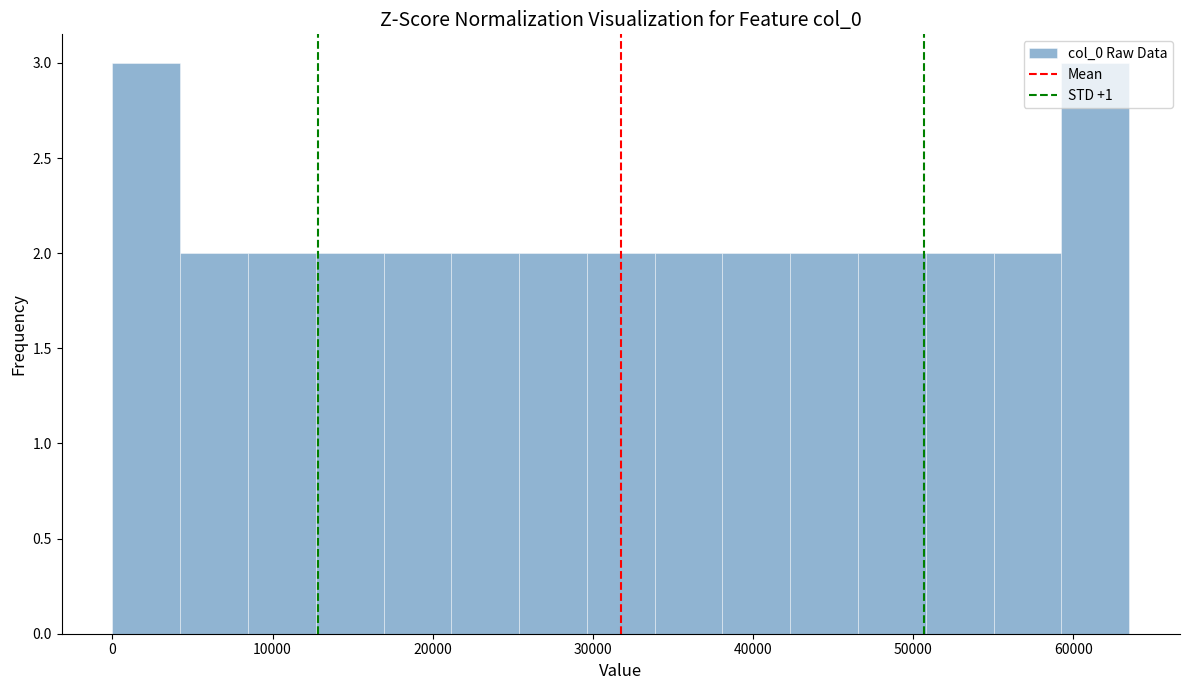

How tall is the bar that spans 42000 to 47000 on the x-axis? Neither the bar edges nor the heights are printed on the chart, so give them approximately, as read against the axes.

2